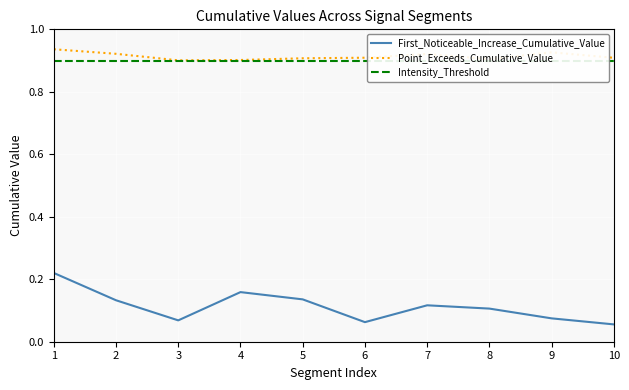

What is the sum of the Intensity_Threshold values at 6 and 9?

1.8